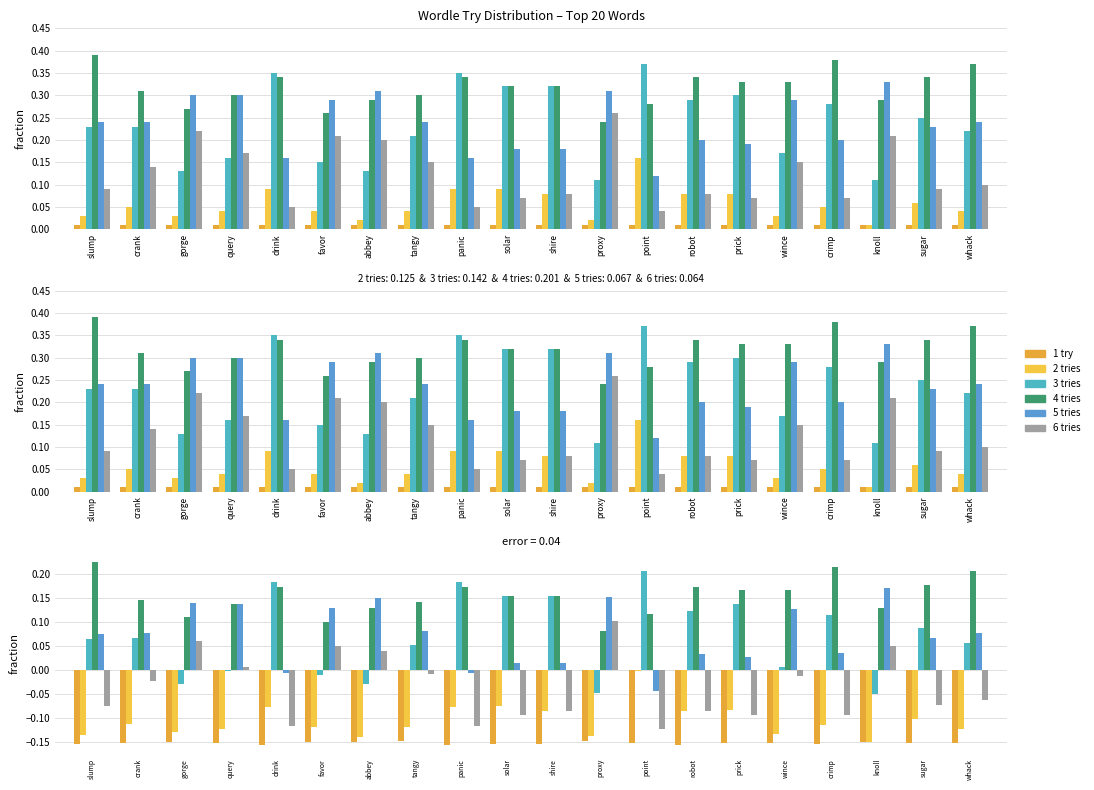

Which series has the largest total across all categories?

4 tries